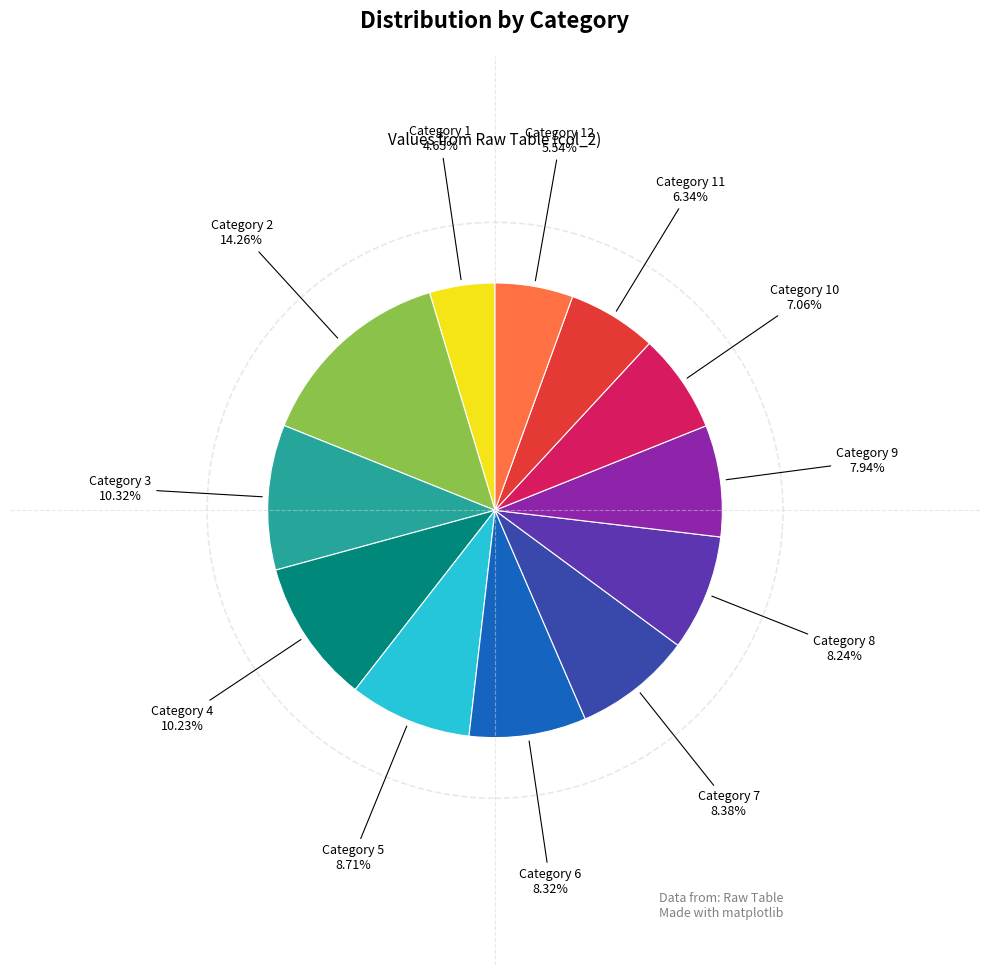

Between Category 11 and Category 10, which is larger?

Category 10